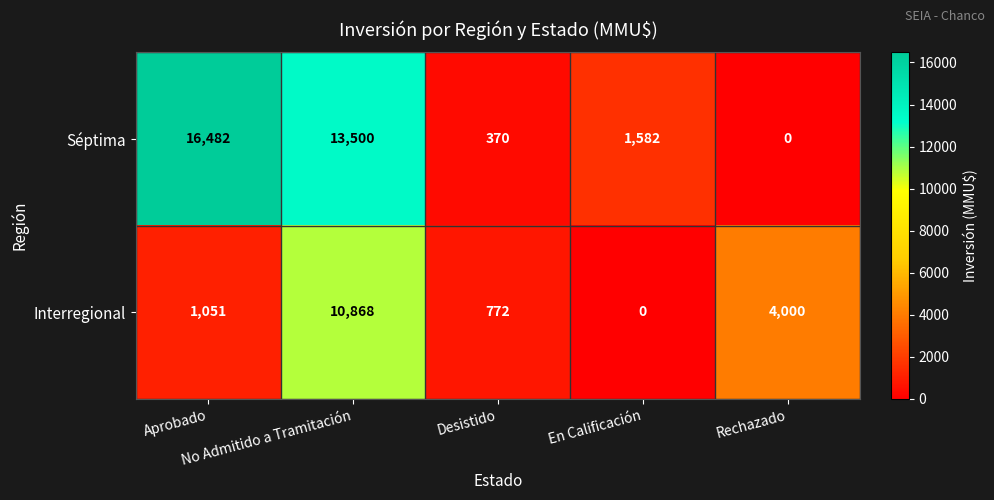

What is the average value of the Séptima series?

6387